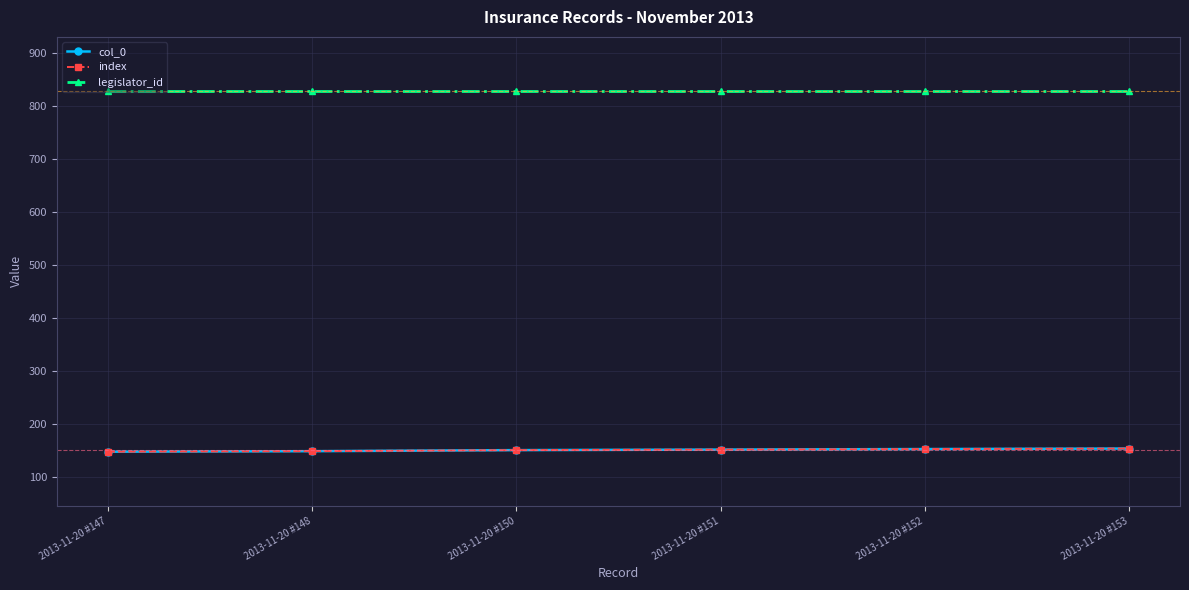

Reading left to right, transcribe all the data shown in this chart.

col_0: 2013-11-20 #147=147	2013-11-20 #148=148	2013-11-20 #150=150	2013-11-20 #151=151	2013-11-20 #152=152	2013-11-20 #153=153
index: 2013-11-20 #147=147	2013-11-20 #148=148	2013-11-20 #150=150	2013-11-20 #151=151	2013-11-20 #152=152	2013-11-20 #153=153
legislator_id: 2013-11-20 #147=828	2013-11-20 #148=828	2013-11-20 #150=828	2013-11-20 #151=828	2013-11-20 #152=828	2013-11-20 #153=828